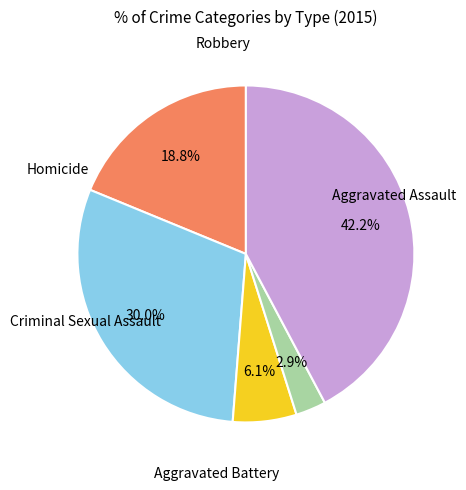

Does any single category account for the majority?

No